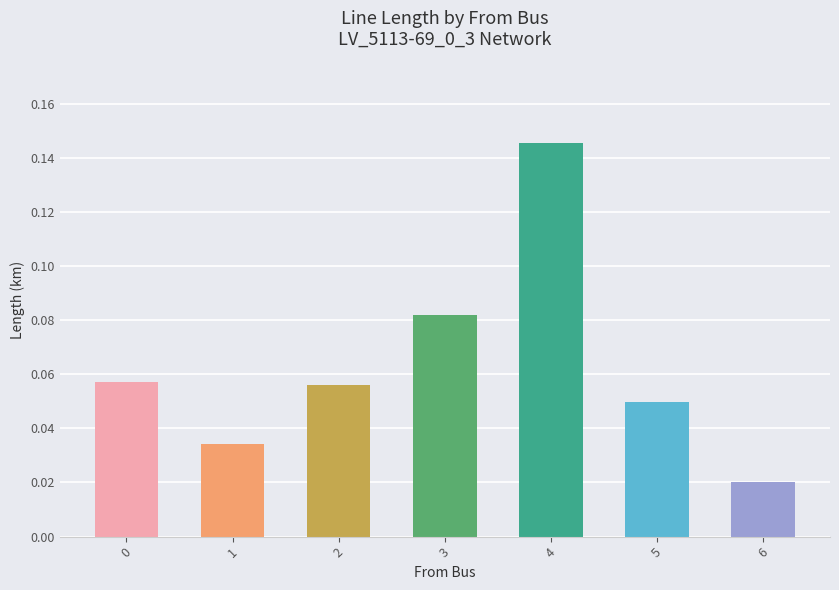

The value at 0 is 0.0. True or false?

False